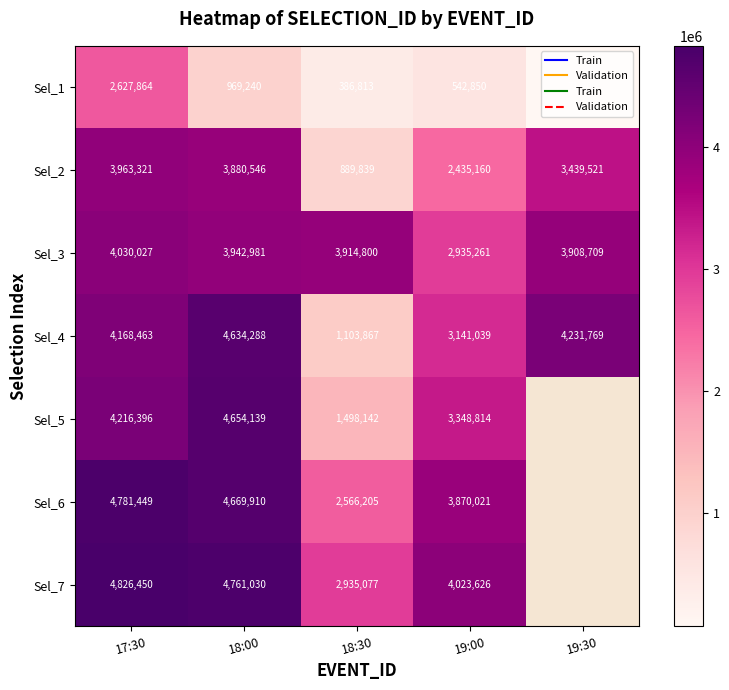

Where does the Sel_1 series first go above 542850?

17:30